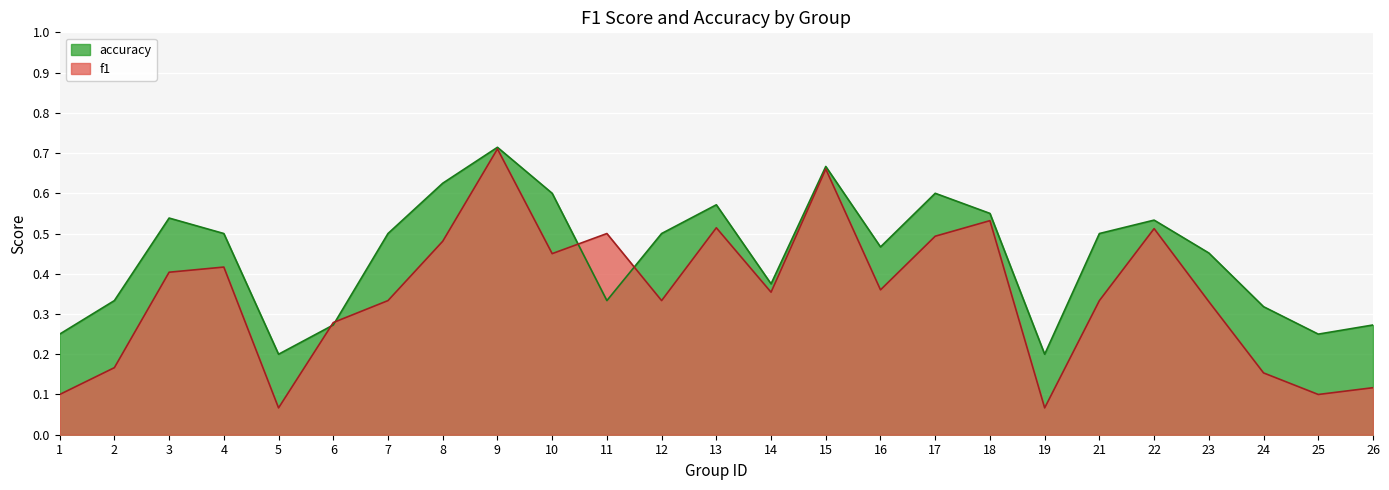

Reading right to left, extract all data points from this chart.

f1: 0.1	0.1	0.2	0.3	0.5	0.3	0.1	0.5	0.5	0.4	0.7	0.4	0.5	0.3	0.5	0.5	0.7	0.5	0.3	0.3	0.1	0.4	0.4	0.2	0.1
accuracy: 0.3	0.2	0.3	0.5	0.5	0.5	0.2	0.6	0.6	0.5	0.7	0.4	0.6	0.5	0.3	0.6	0.7	0.6	0.5	0.3	0.2	0.5	0.5	0.3	0.2